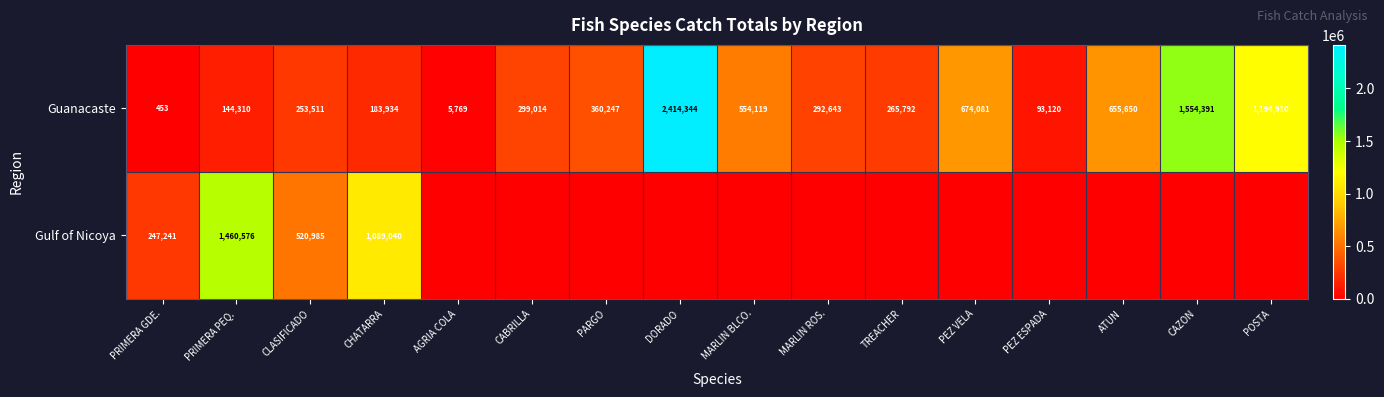

What is the minimum value for Guanacaste?

453